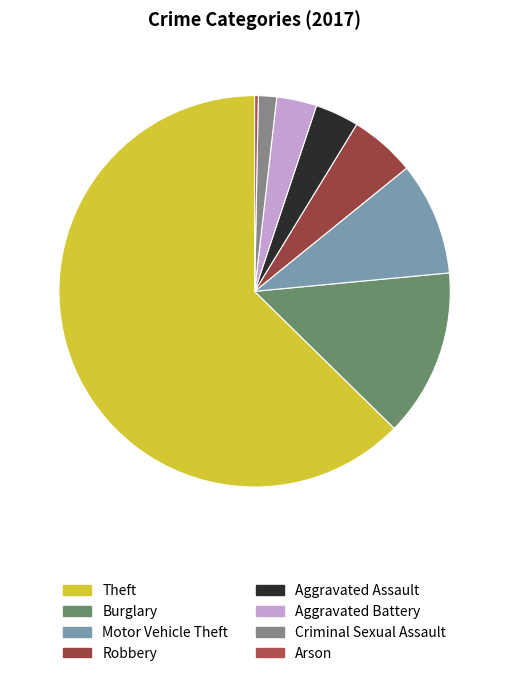

What percentage is NOT represented by Robbery?

94.6%